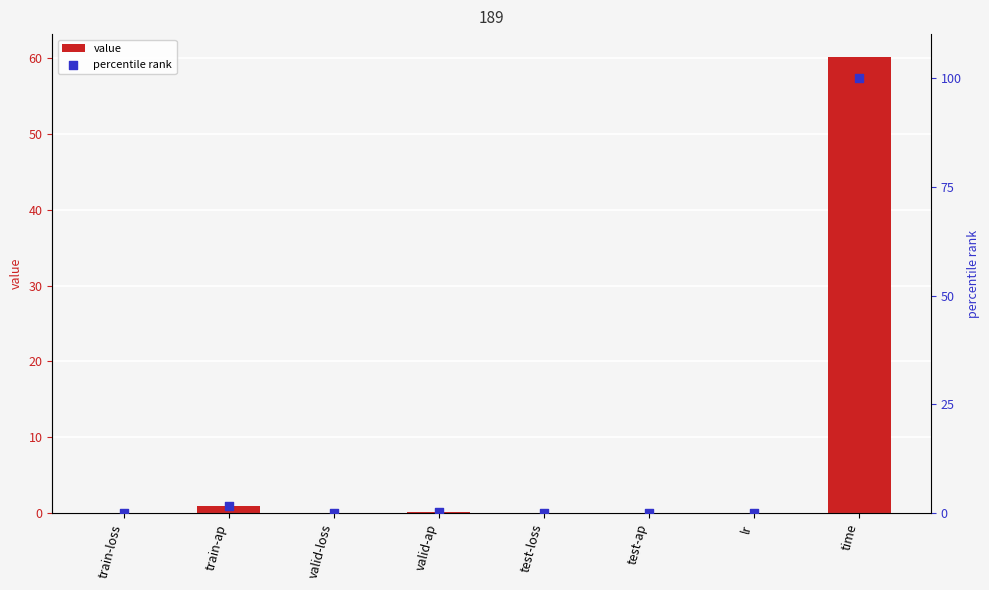

Is the value of value at valid-loss greater than the value of percentile rank at time?

No